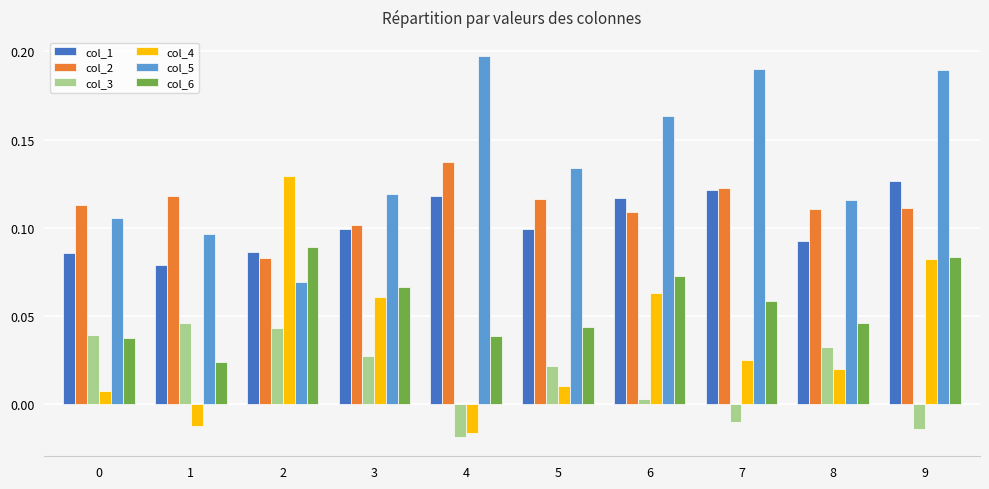

What are all the series names shown in the legend?

col_1, col_2, col_3, col_4, col_5, col_6